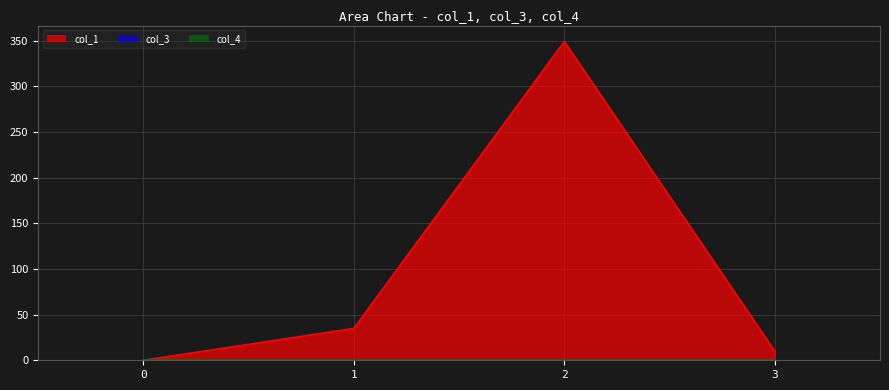

Does the chart have visible grid lines?

Yes